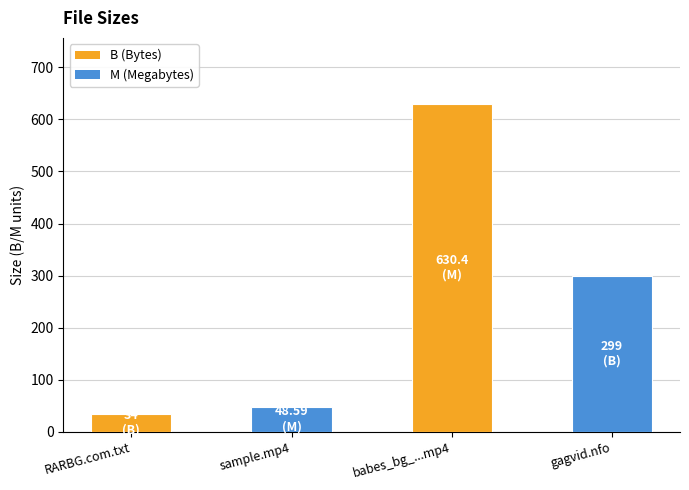

How many bars are there in total?

4